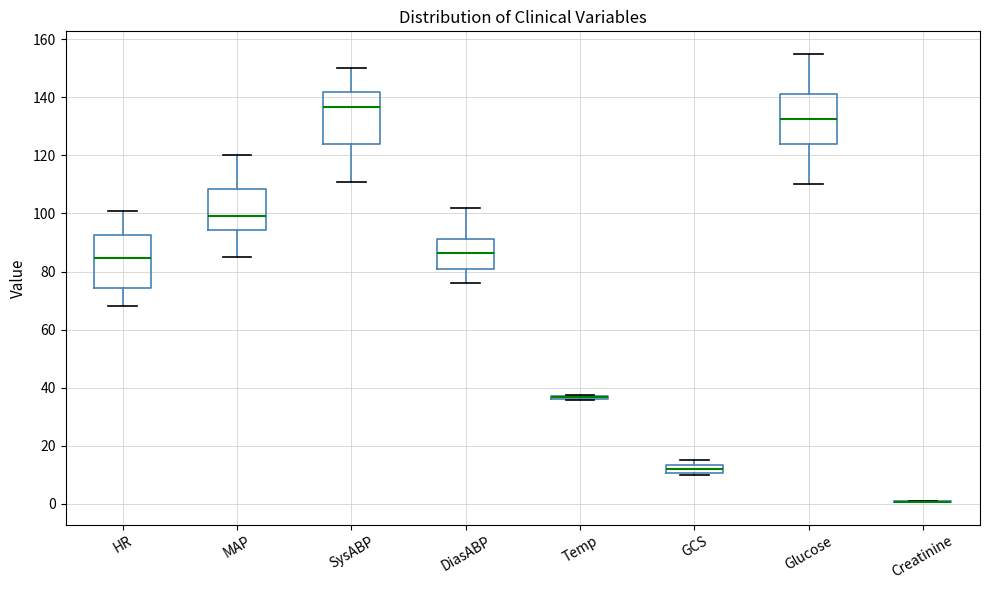

Where is the lower edge of the box for HR on the y-axis? The values are not printed on the chart, so give them approximately, as read against the axis.

74